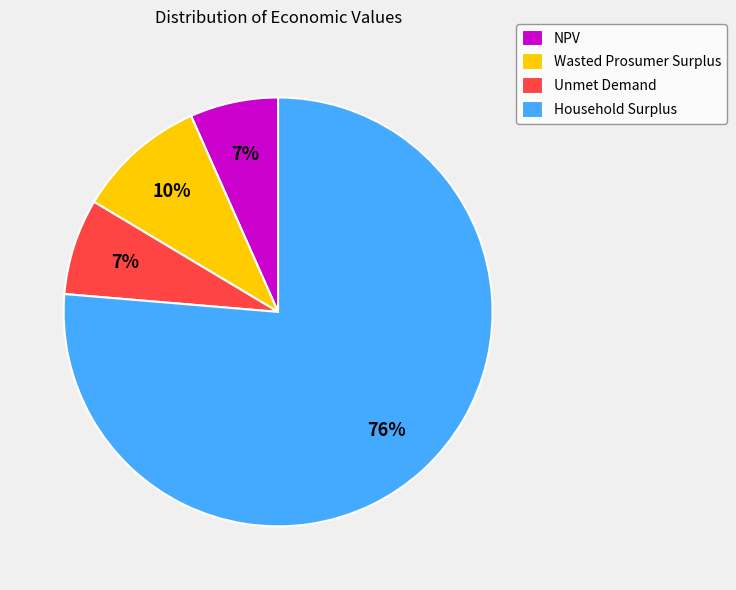

How many segments does this pie chart have?

4